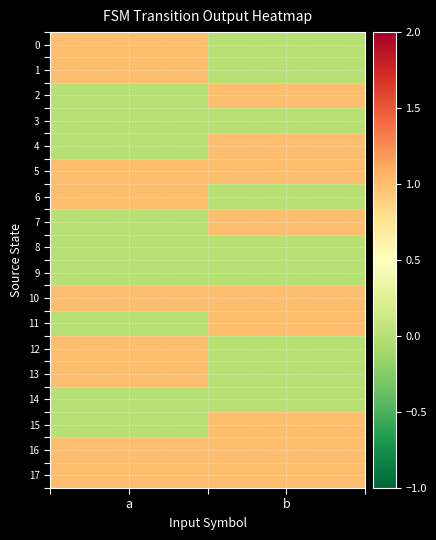

Rank the series at b from lowest to highest value.

0, 1, 3, 6, 8, 9, 12, 13, 14, 2, 4, 5, 7, 10, 11, 15, 16, 17